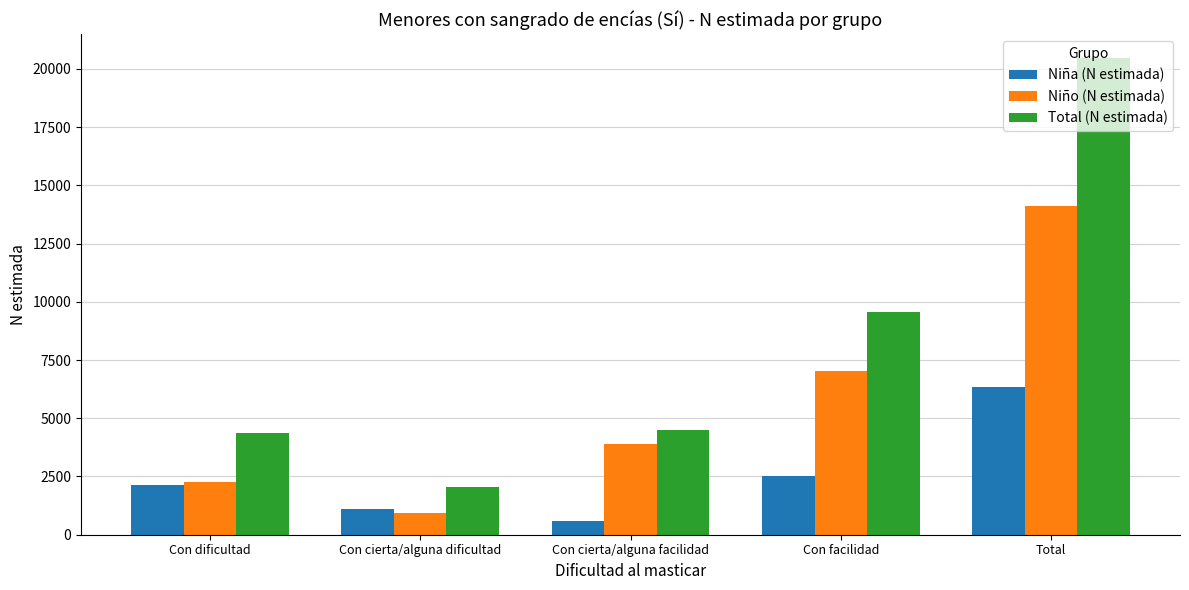

Are the bars grouped side by side (vs. stacked)?

Yes